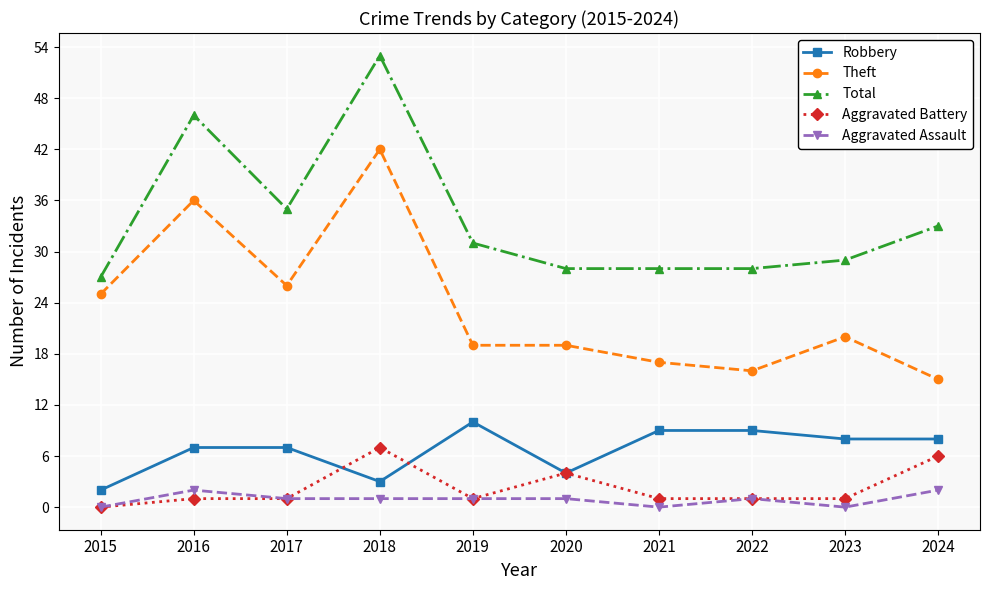

What is the total value across all series at 2021?

55